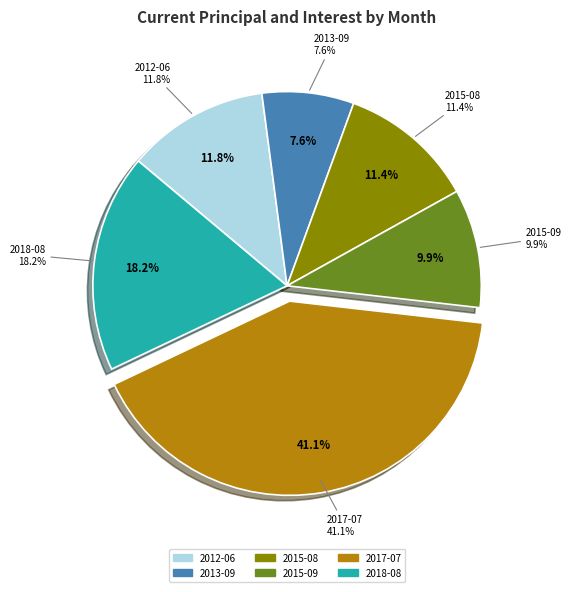

True or false: 2017-07 accounts for 41% of the total.

True